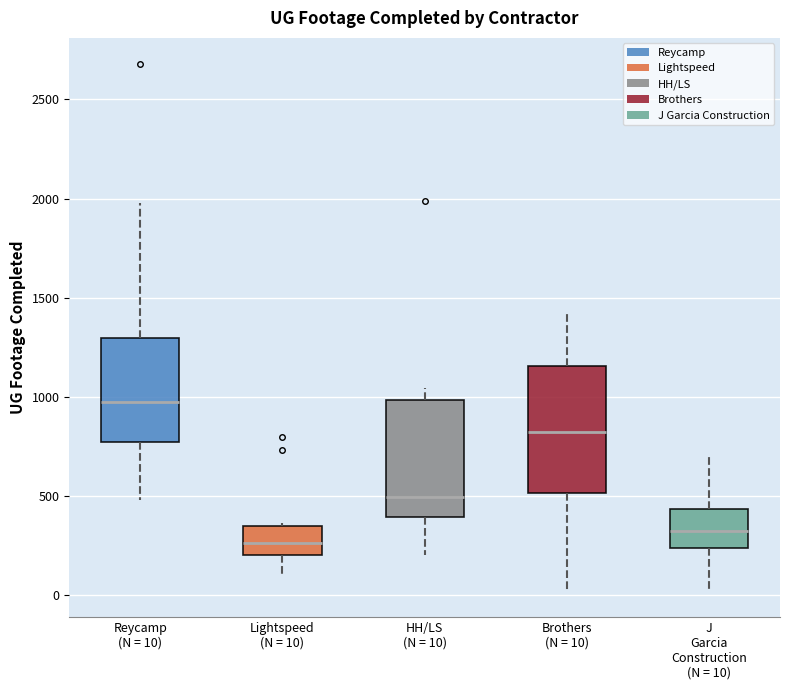

Reading left to right, read every box against the y-axis: the position of its median line, the range the box covers, and the ends of its whiskers. The values are not printed on the chart, so give them approximately, as read against the axis.

Reycamp (N = 10): median 1000, box 800 to 1300, whiskers 500 to 2000
Lightspeed (N = 10): median 250, box 200 to 350, whiskers 100 to 350
HH/LS (N = 10): median 500, box 400 to 1000, whiskers 200 to 1050
Brothers (N = 10): median 850, box 500 to 1150, whiskers 0 to 1450
J Garcia Construction (N = 10): median 350, box 250 to 450, whiskers 0 to 700